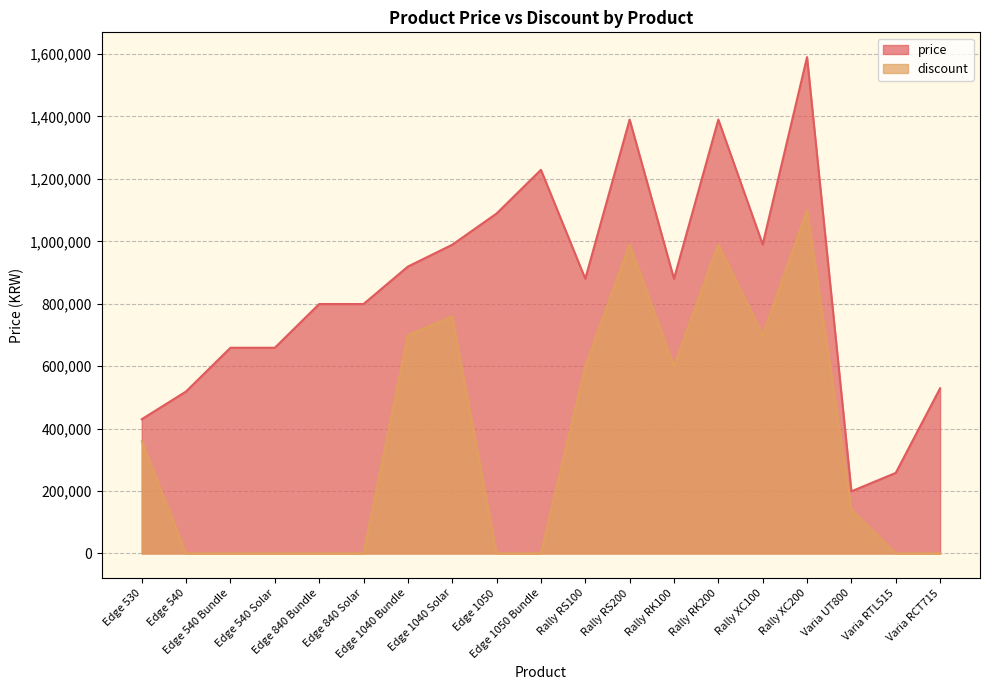

Which category has the lowest value in the discount series?

Edge 540